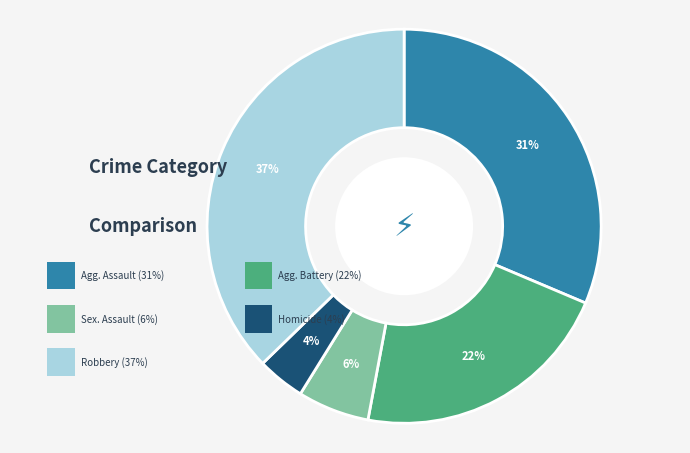

What is the largest slice in the pie chart?

Robbery